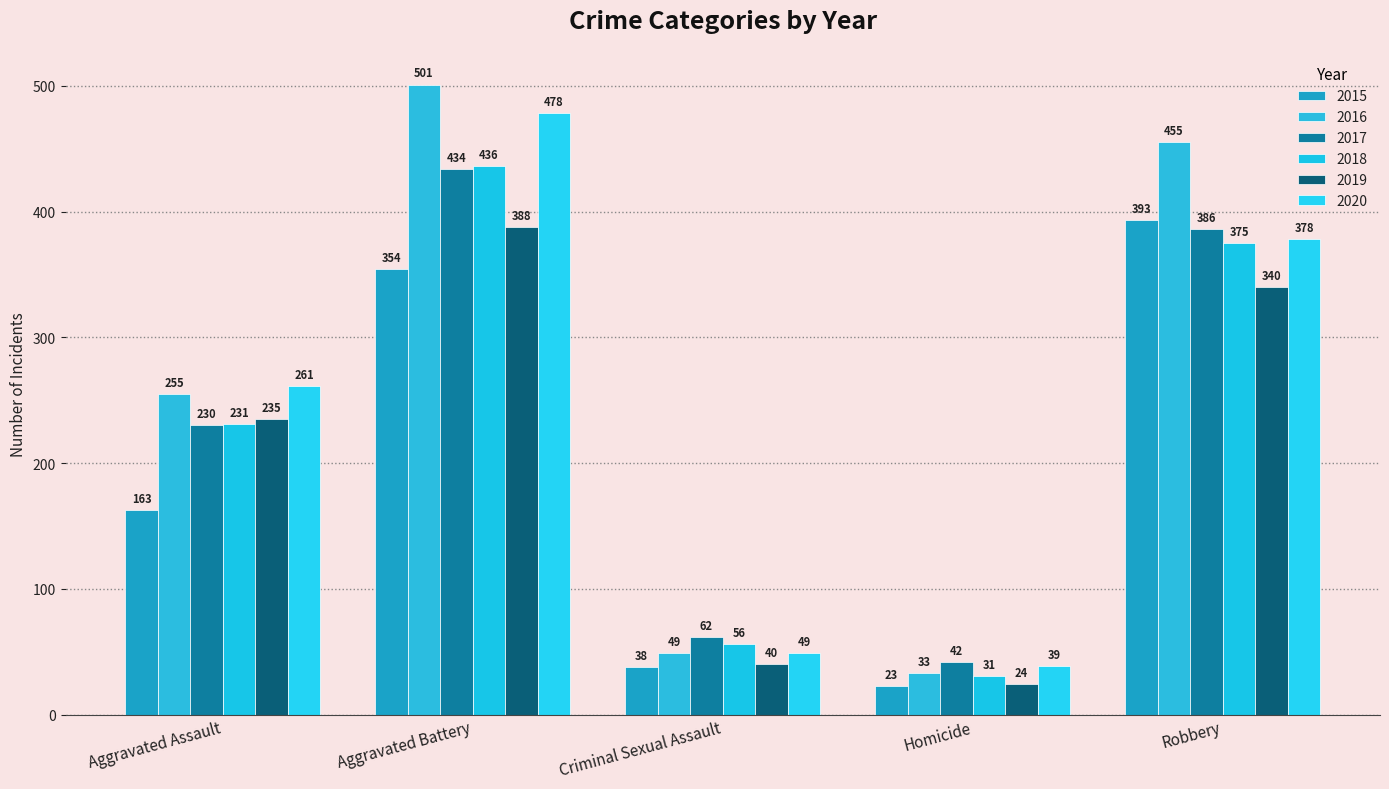

How many bars are there in each group?

6